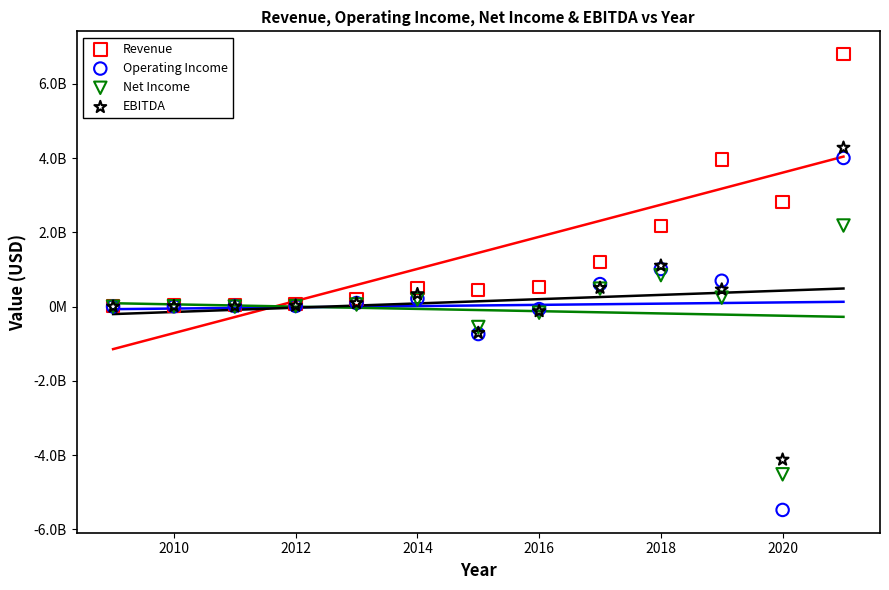

Which series has the largest Y range (max minus min)?

Operating Income